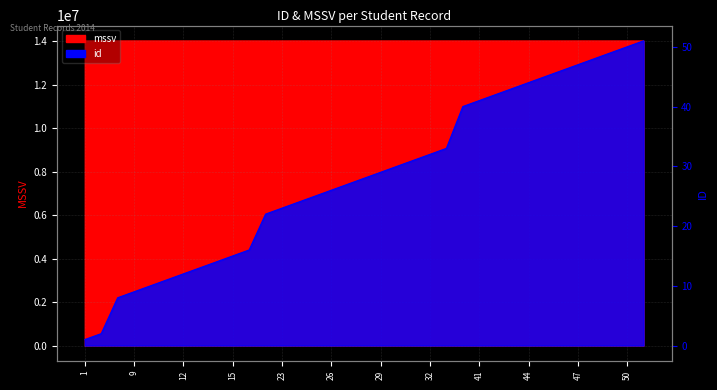

How many lines are shown in the chart?

2